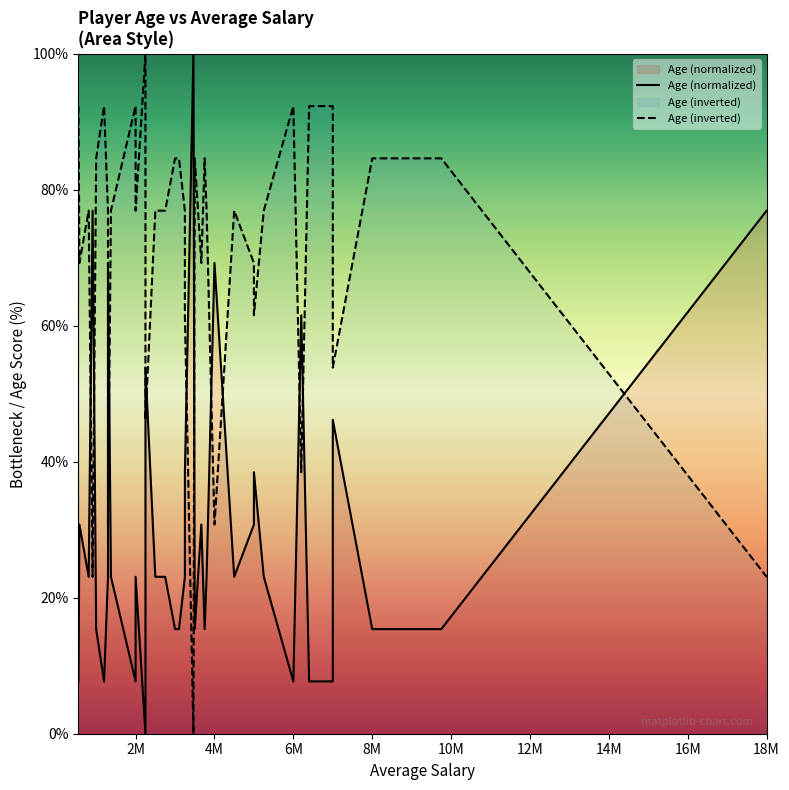

How many values in Age (inverted) are above zero?

39